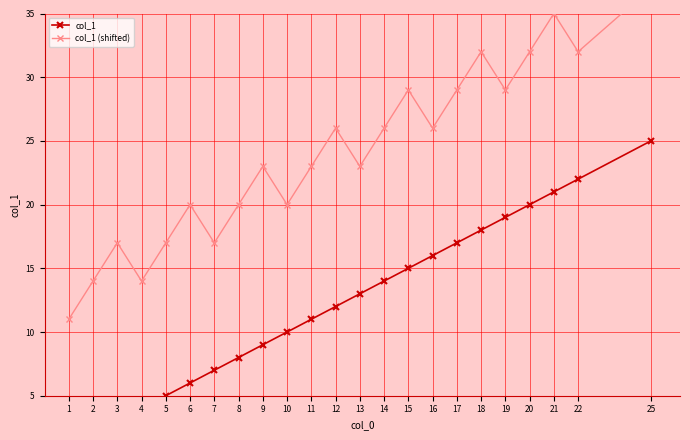

How many lines are shown in the chart?

2